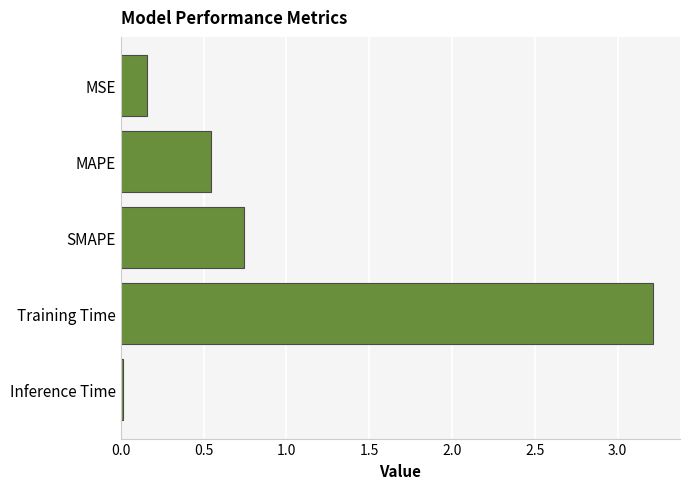

The value at MAPE is 0.2. True or false?

False